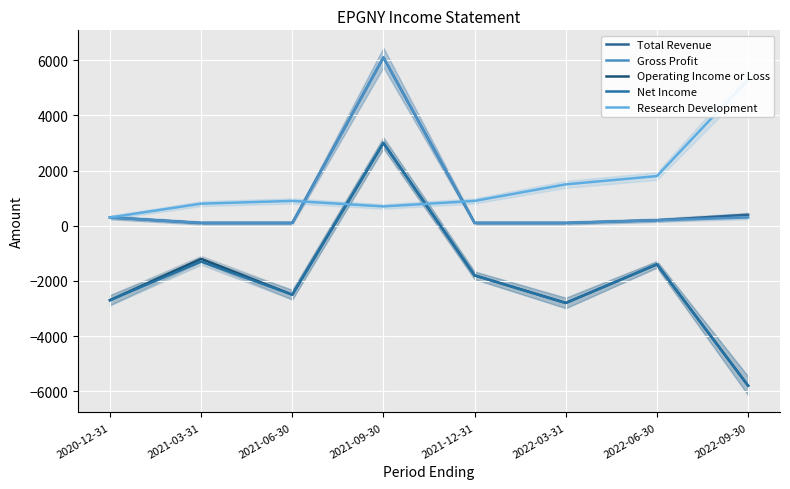

Where does the Gross Profit series first go above 200?

2020-12-31